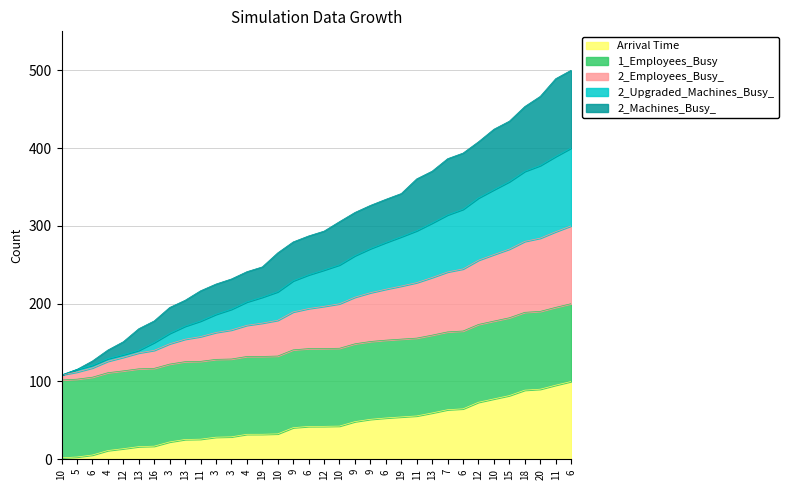

At how many categories does at least one series exceed 258?

20